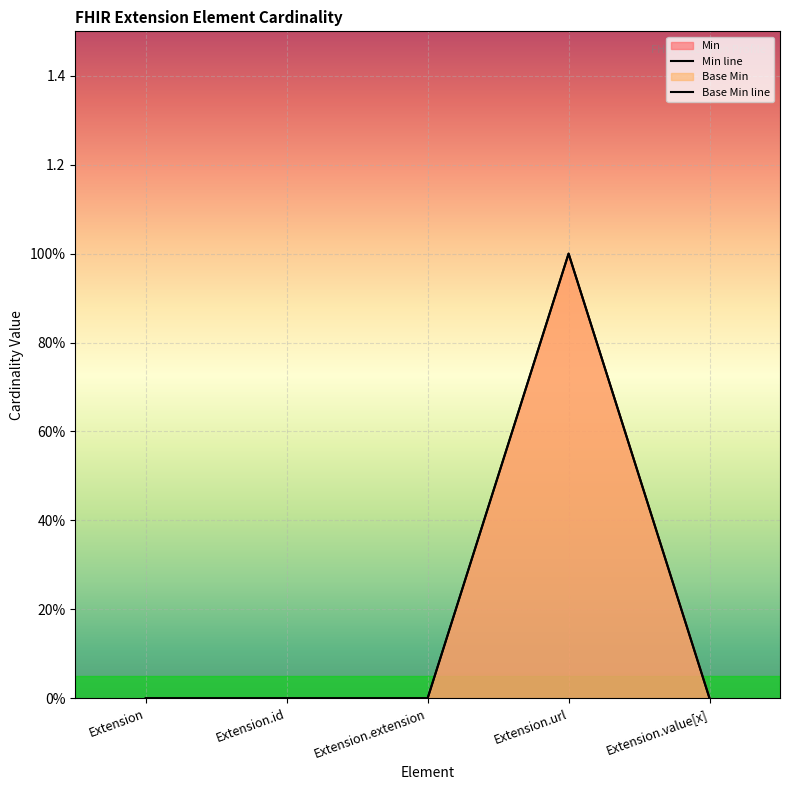

Reading left to right, transcribe all the data shown in this chart.

Min line: 0	0	0	1	0
Base Min line: 0	0	0	1	0